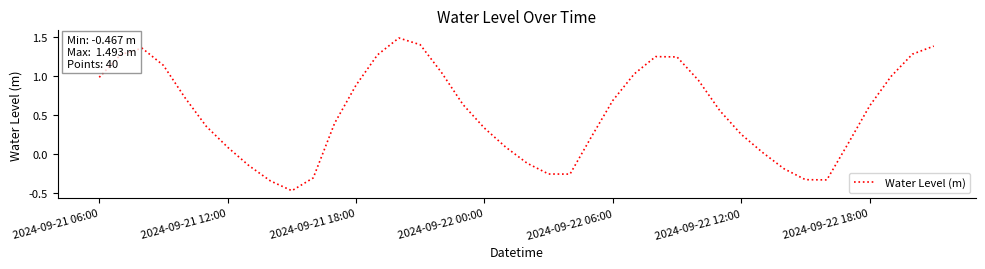

What is the maximum value shown in the chart?

1.5